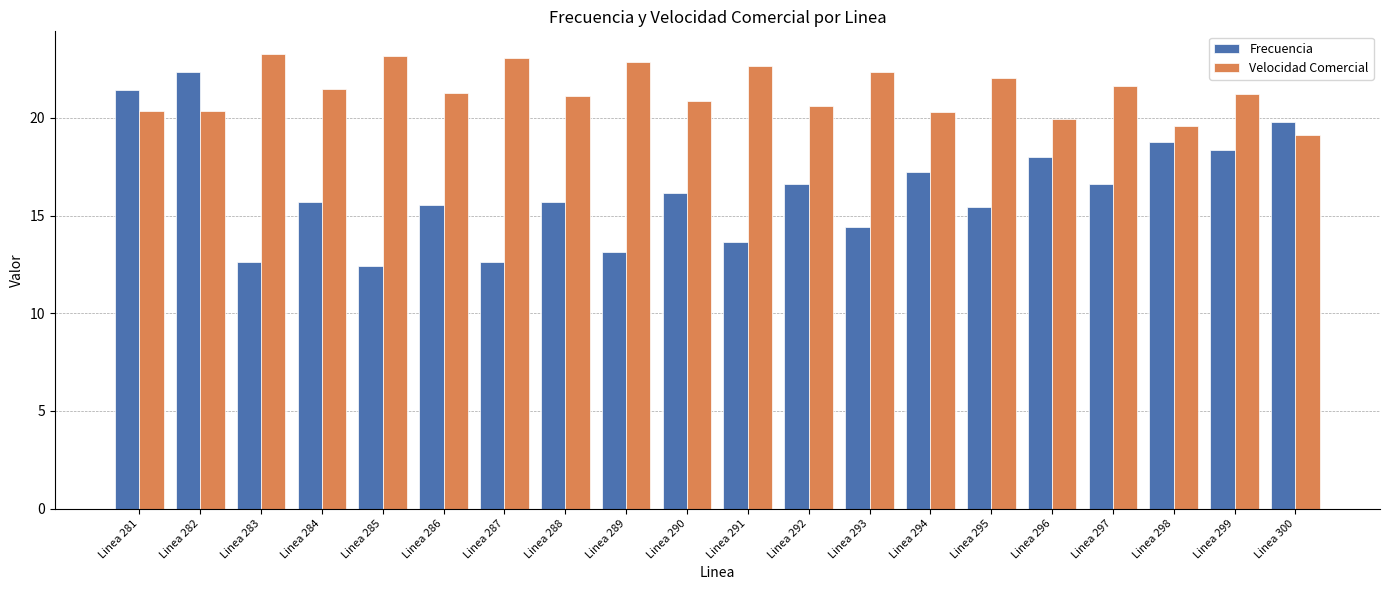

Between Linea 286 and Linea 294, which series saw the biggest shift?

Frecuencia